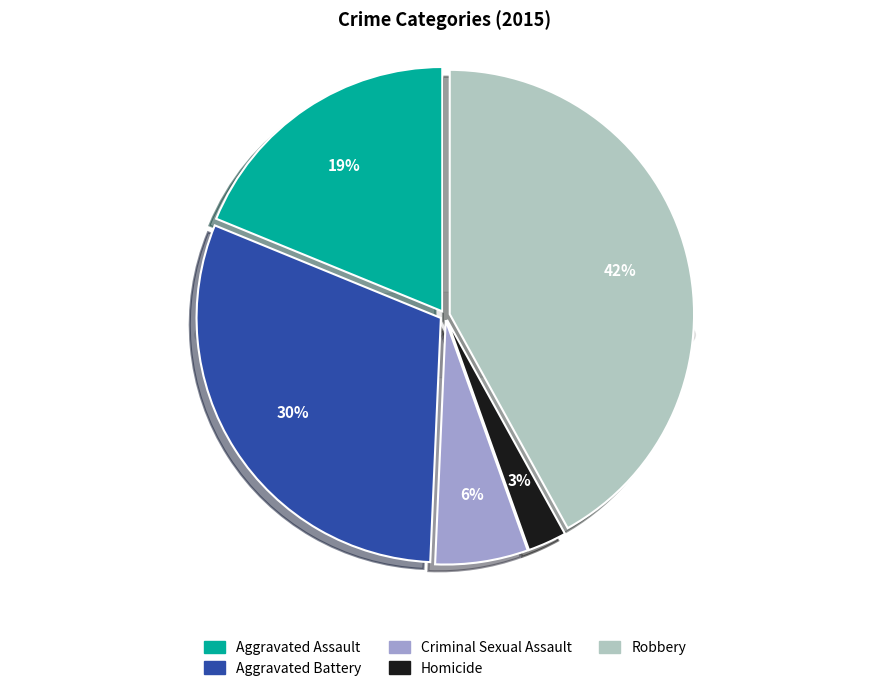

Rank the categories by value from lowest to highest.

Homicide, Criminal Sexual Assault, Aggravated Assault, Aggravated Battery, Robbery